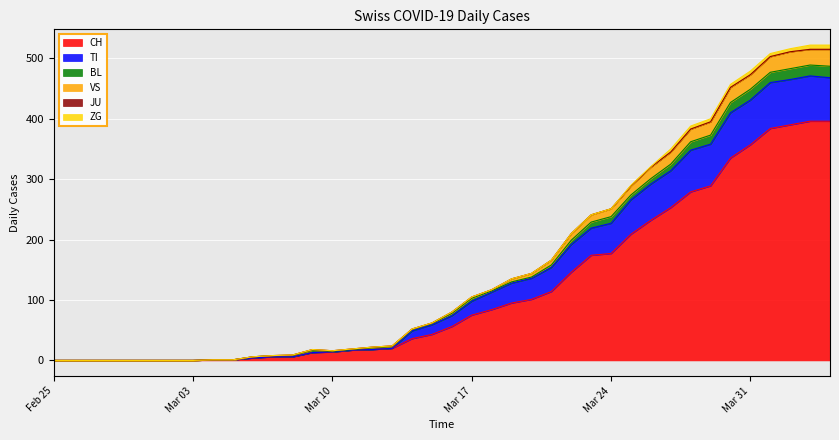

True or false: VS has more than 0 interior local peaks.

True